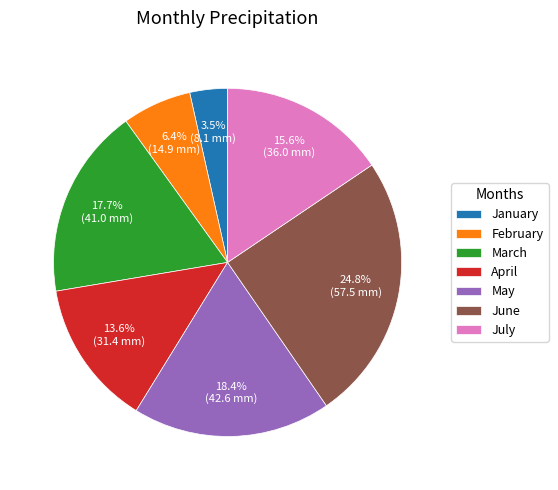

How many segments does this pie chart have?

7